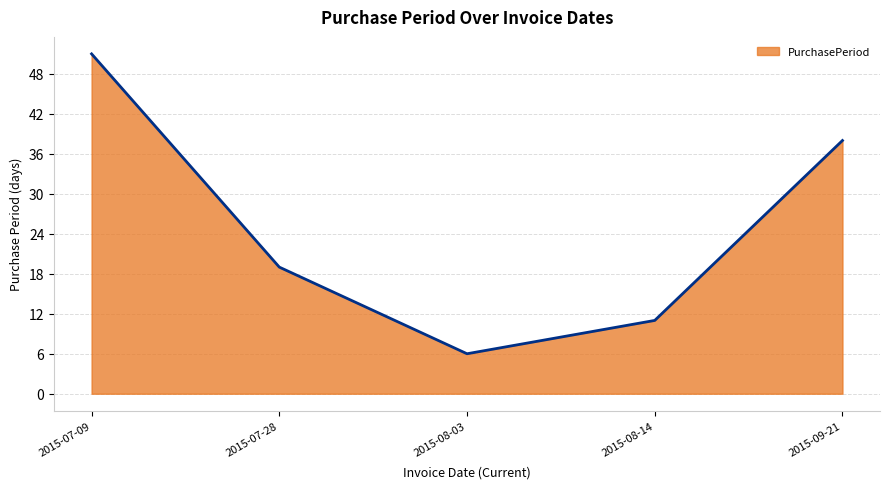

Count the values in the range 11 to 38.

3